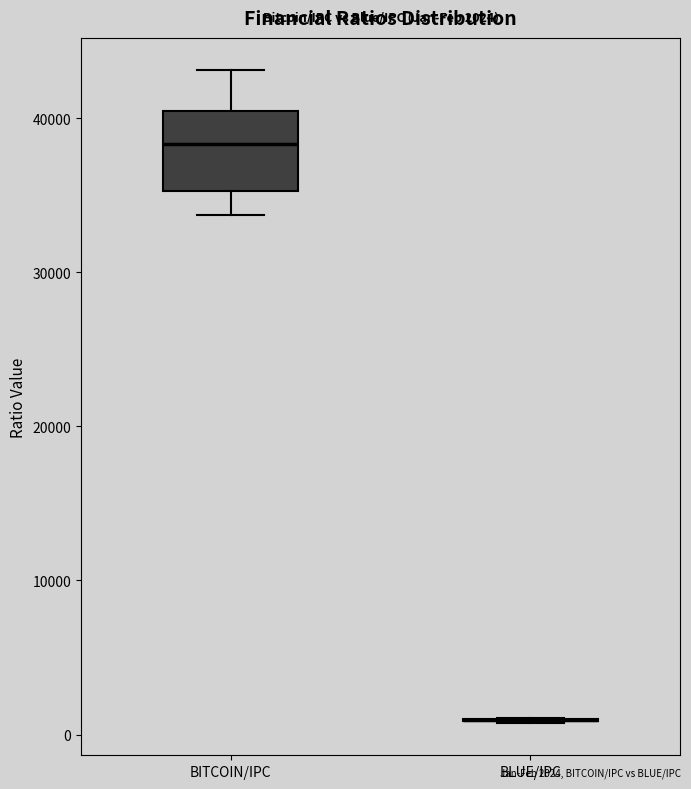

Which box is the tallest, from its lower edge to its upper edge?

BITCOIN/IPC